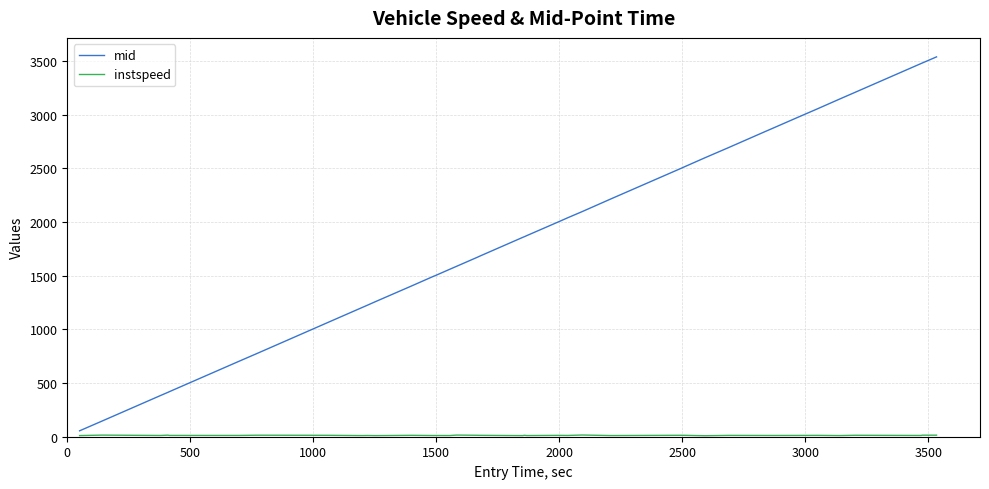

What is the highest value of the mid series?

3537.0